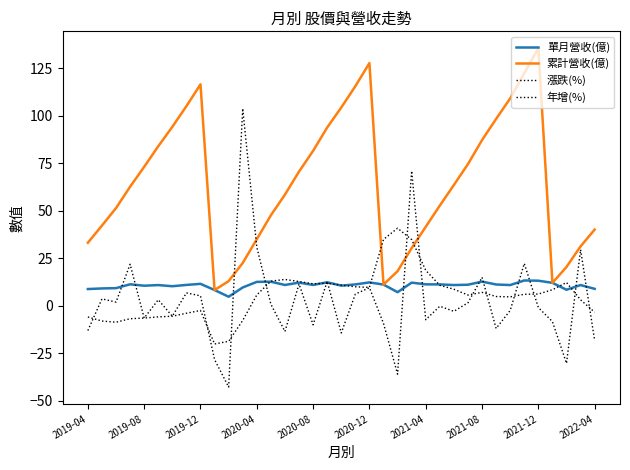

Is this an area chart (filled region under the line)?

No